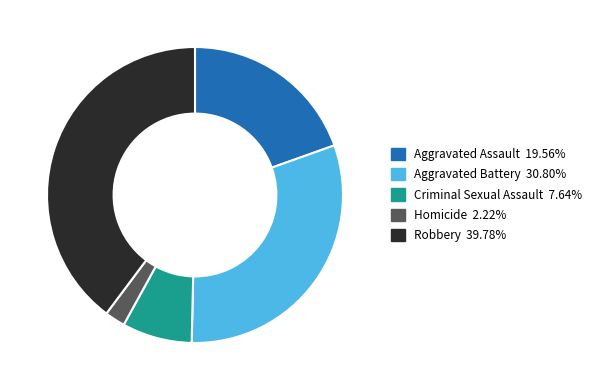

The Robbery slice represents 28% of the pie. True or false?

False